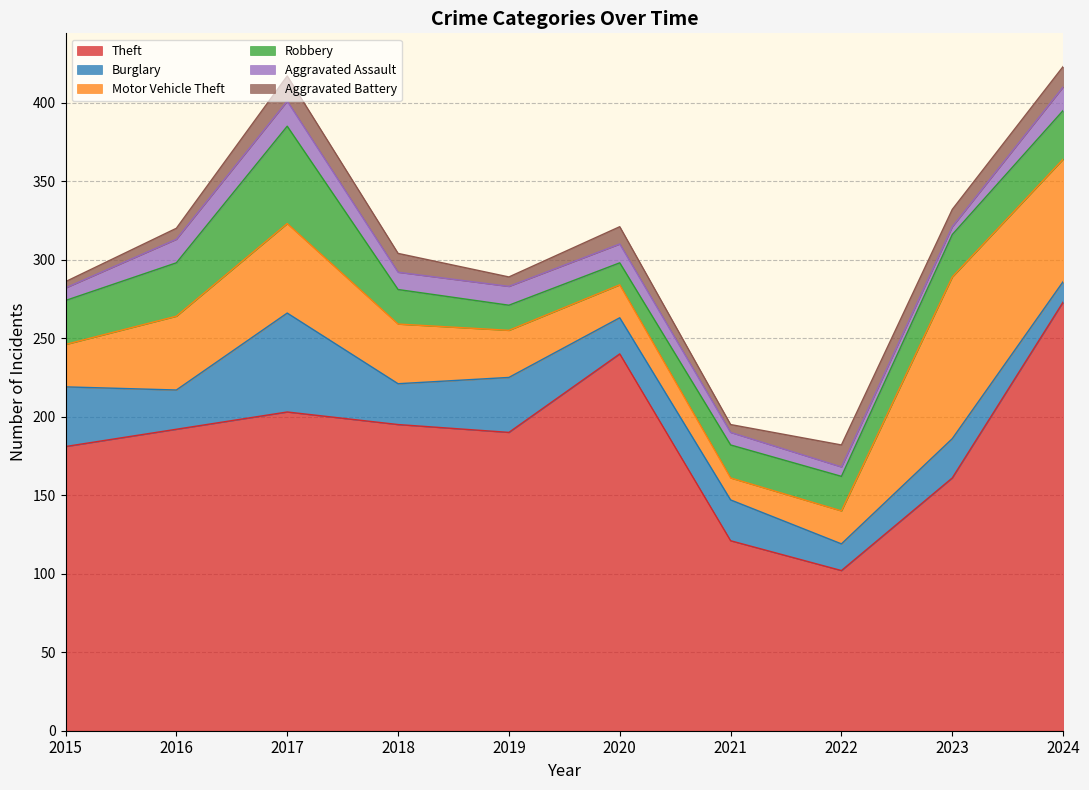

Does the chart have visible grid lines?

Yes